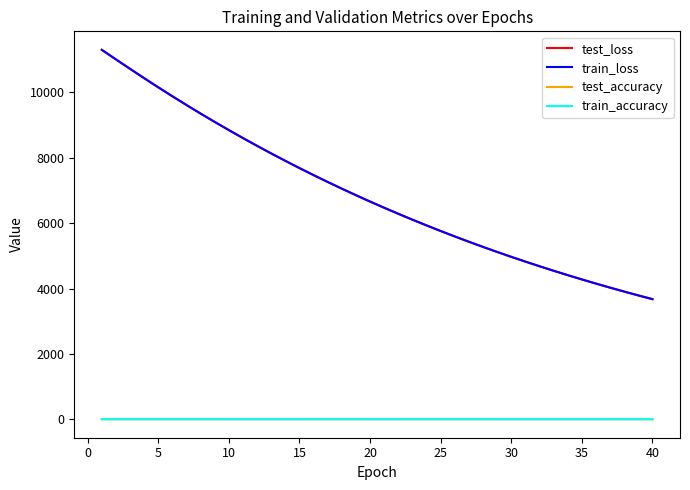

Which series has the largest range (max minus min)?

test_loss